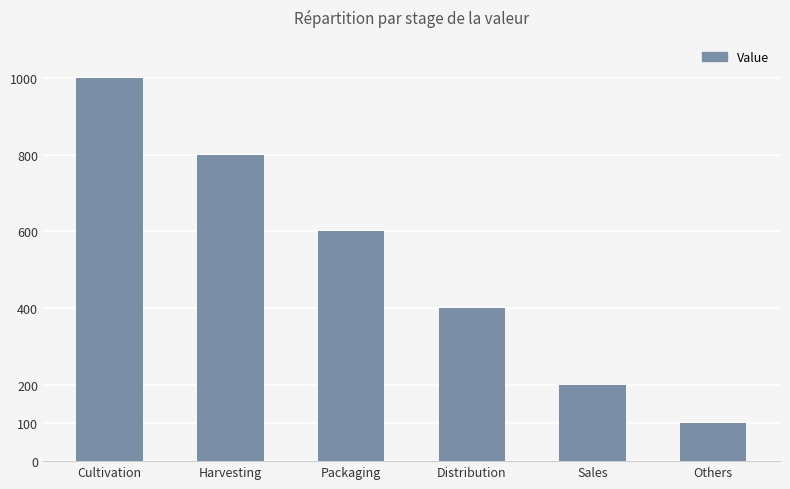

Which label corresponds to the smallest value in the chart?

Others